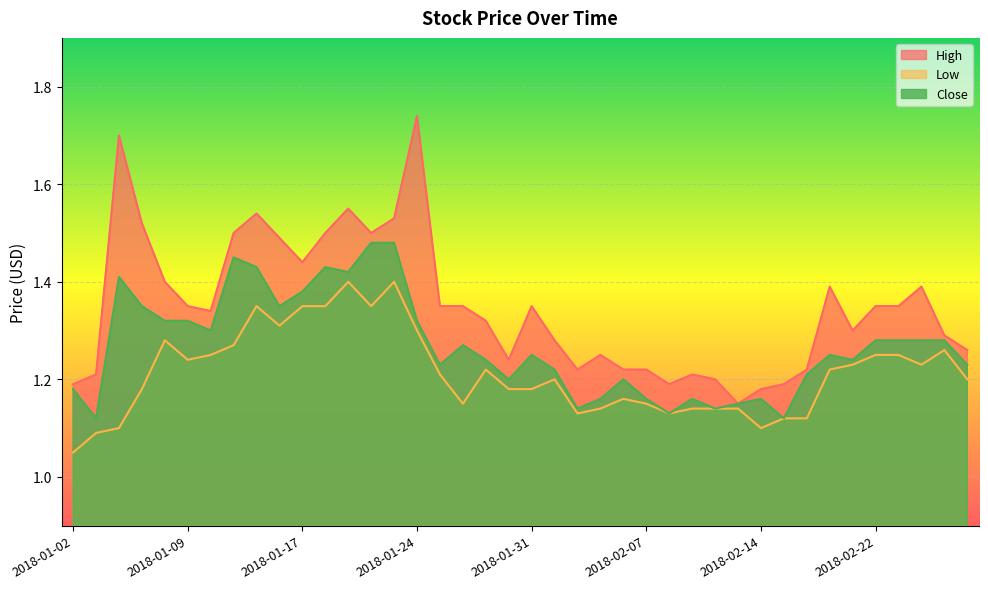

How many lines are shown in the chart?

3